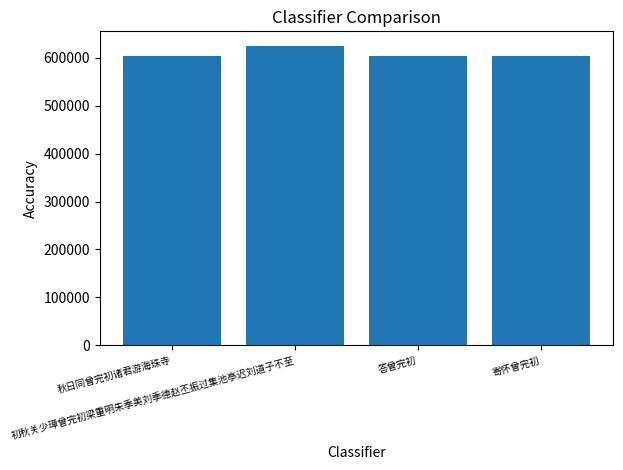

What is the sum of all values?

2435822